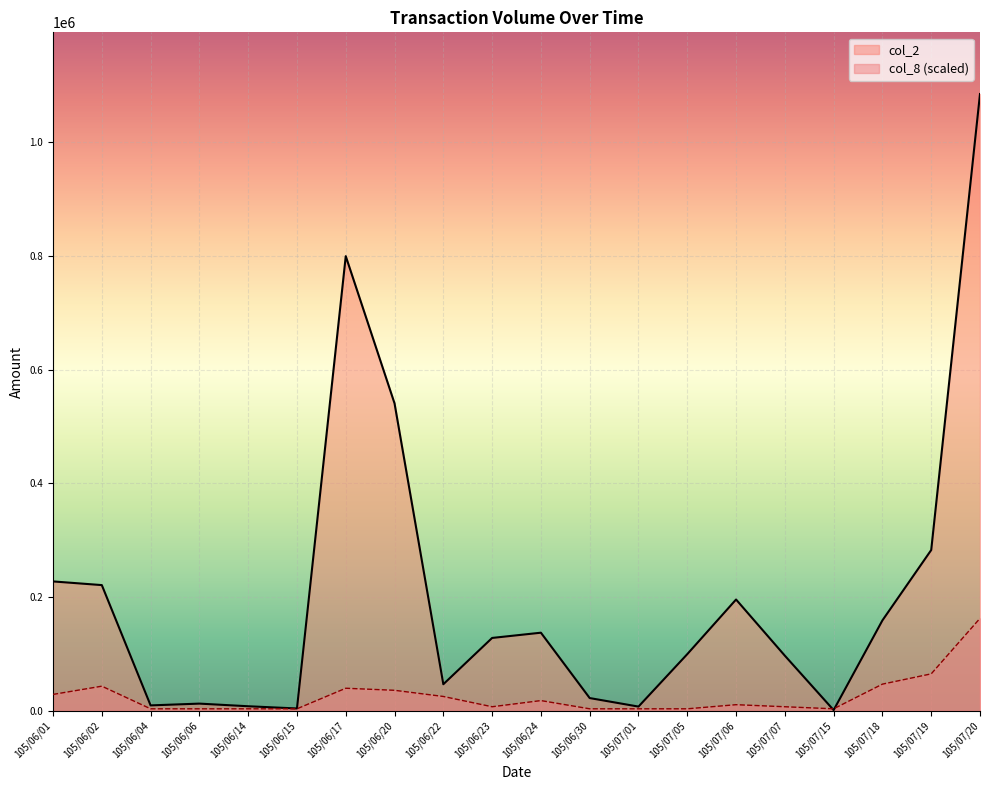

What is the approximate value of col_8 at 105/06/01?

28931.7